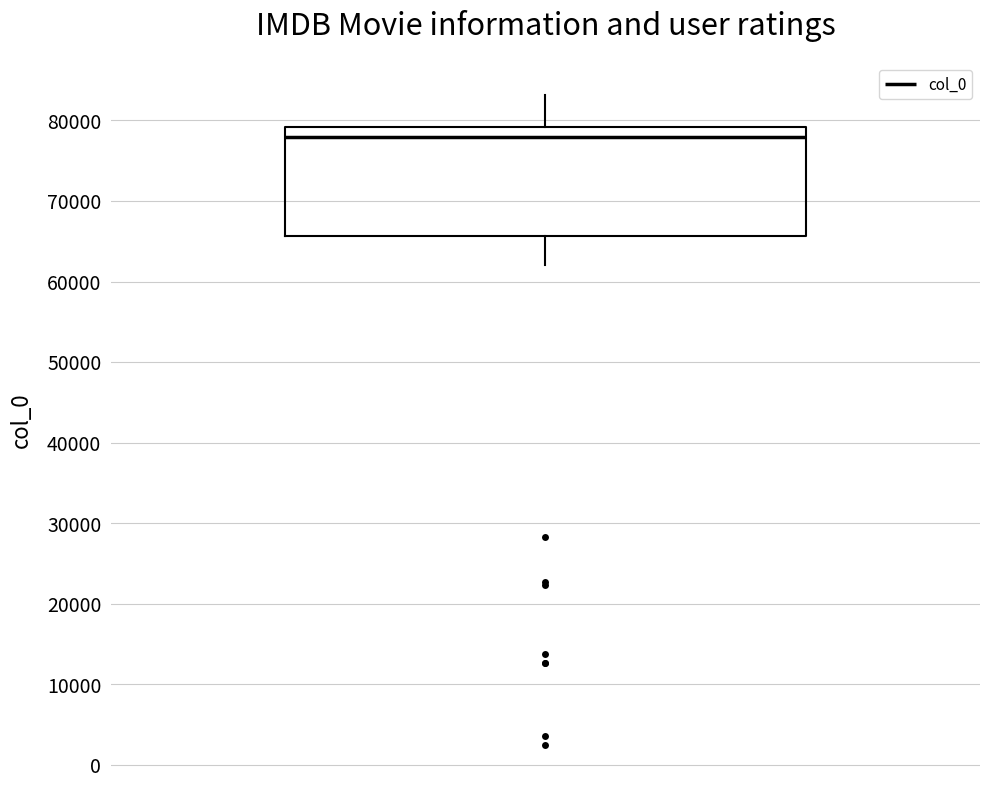

Where does the lower whisker of the box end on the y-axis? The values are not printed on the chart, so give them approximately, as read against the axis.

62000